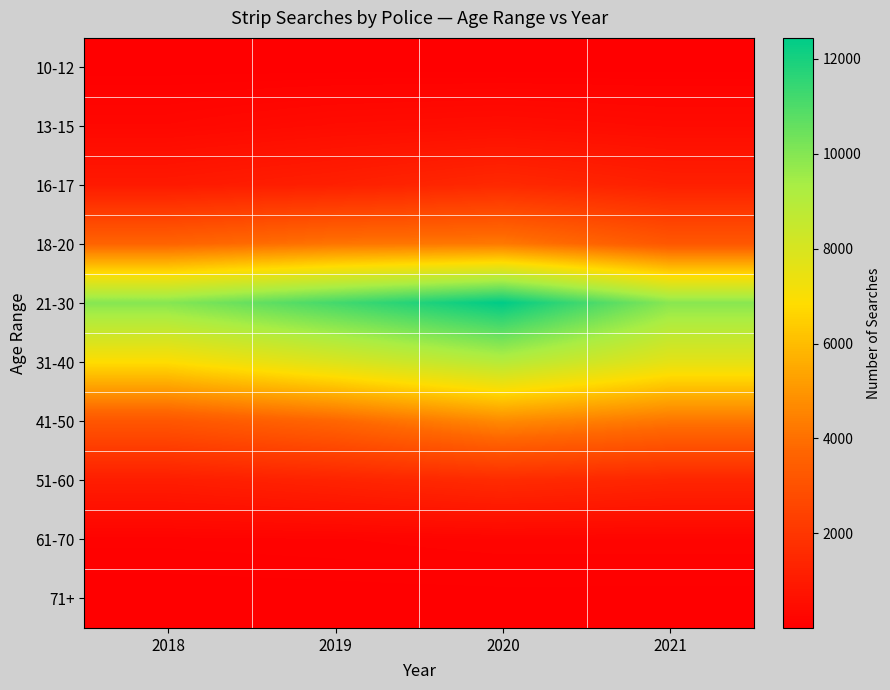

Rank the series at 2019 from highest to lowest value.

21-30, 31-40, 18-20, 41-50, 51-60, 16-17, 13-15, 61-70, 71+, 10-12